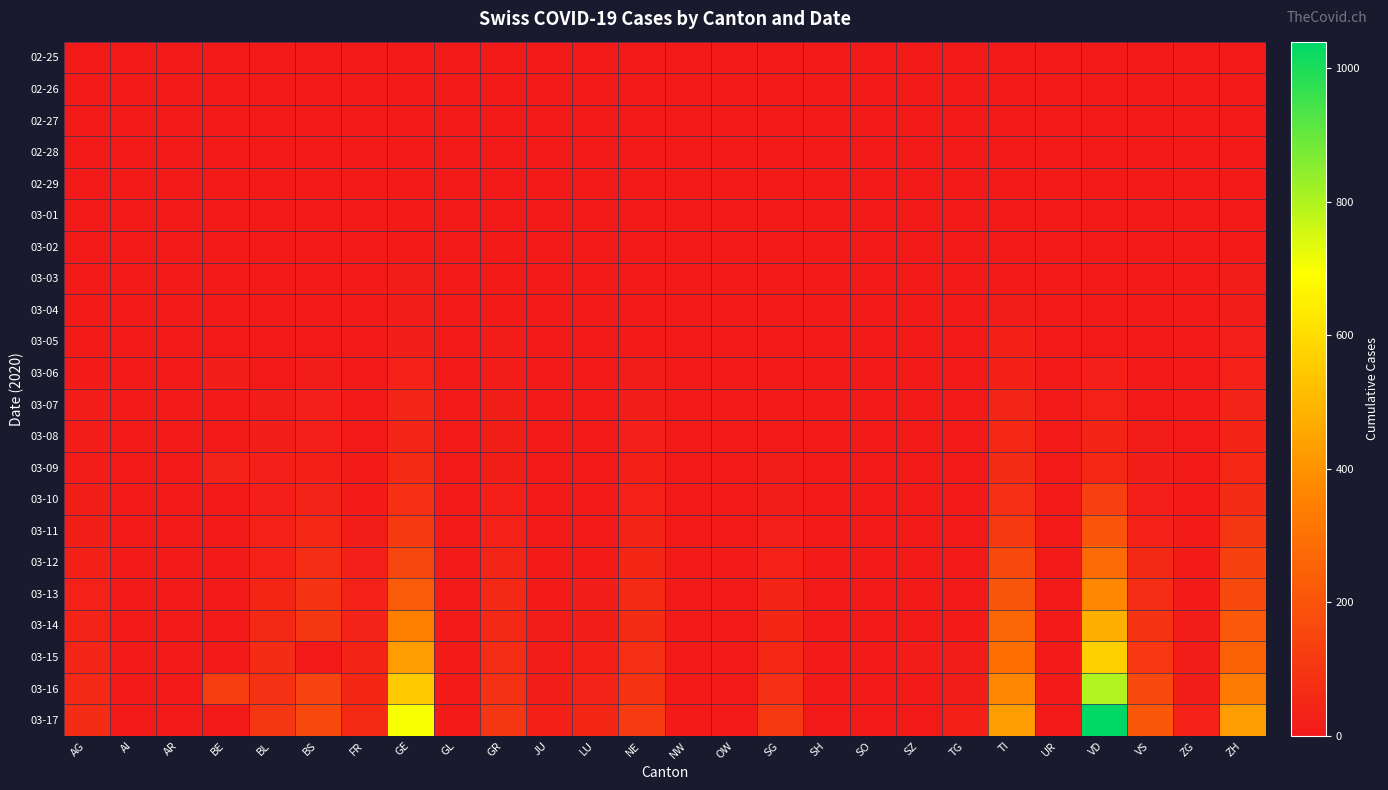

Which series changed the most between NE and VD?

03-17